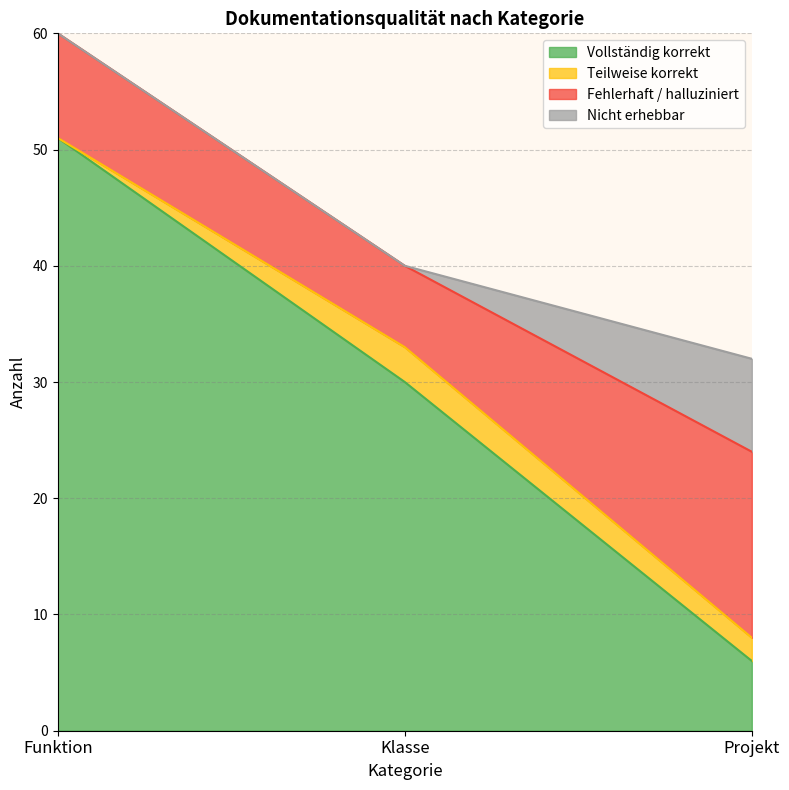

Count the number of data series in this chart.

4